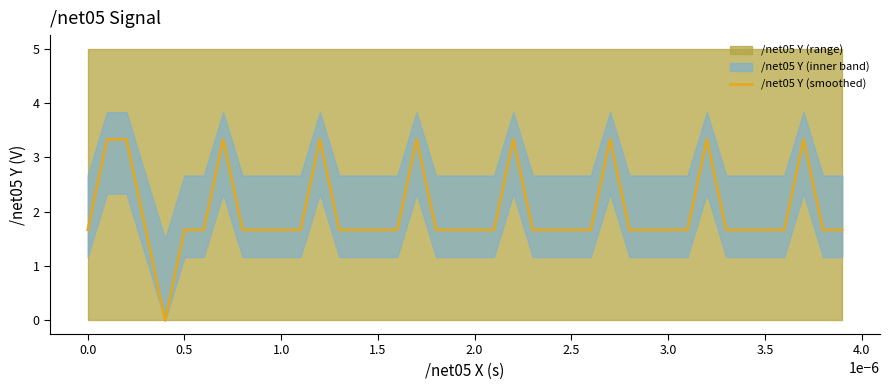

True or false: the data has more than 2 interior local peaks.

True